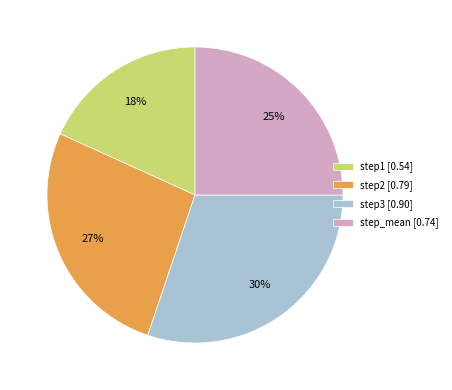

Is the sum of step3 and step1 greater than half?

No